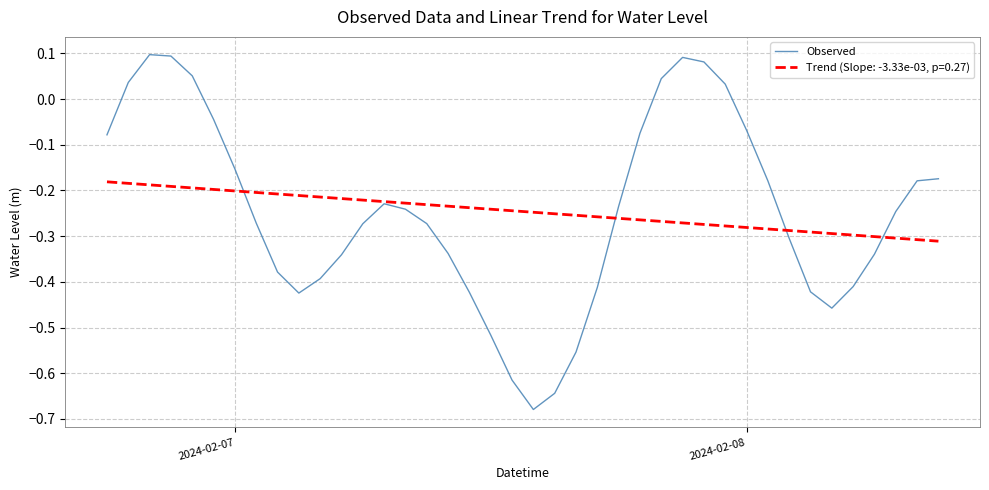

Which series has the widest spread of values?

Observed